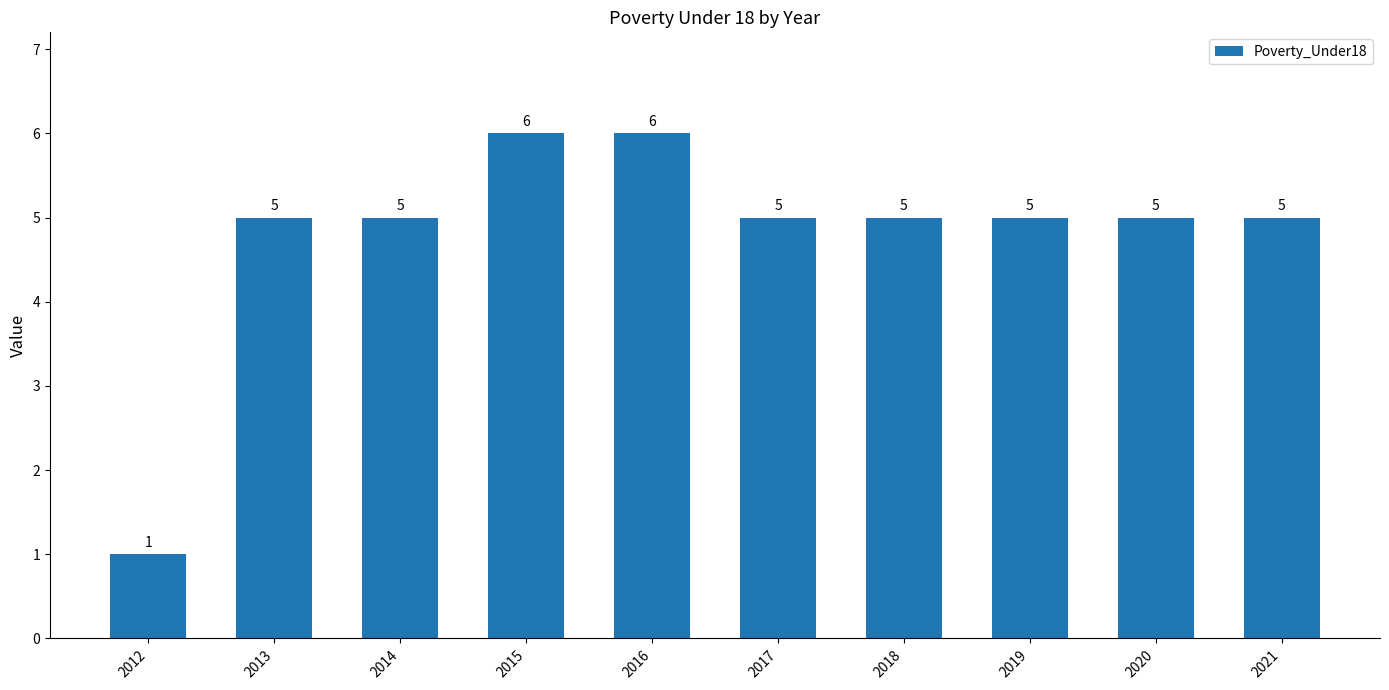

Which has a higher value, 2012 or 2016?

2016